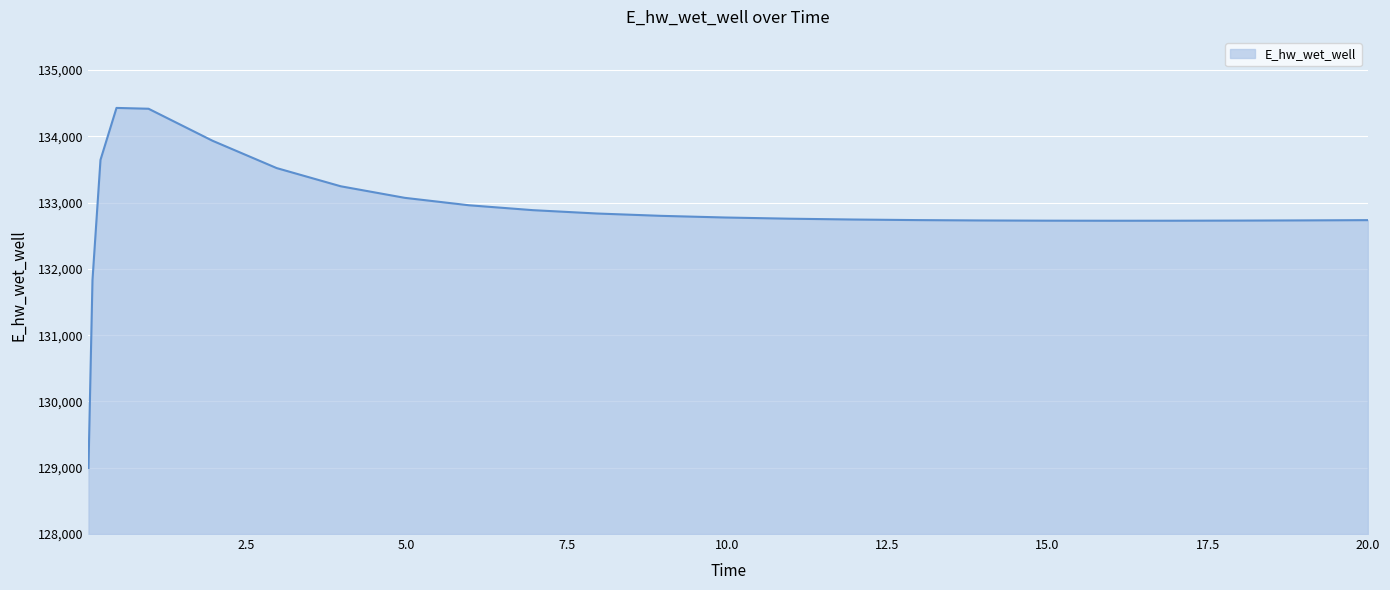

What is the greatest value displayed?

134428.4